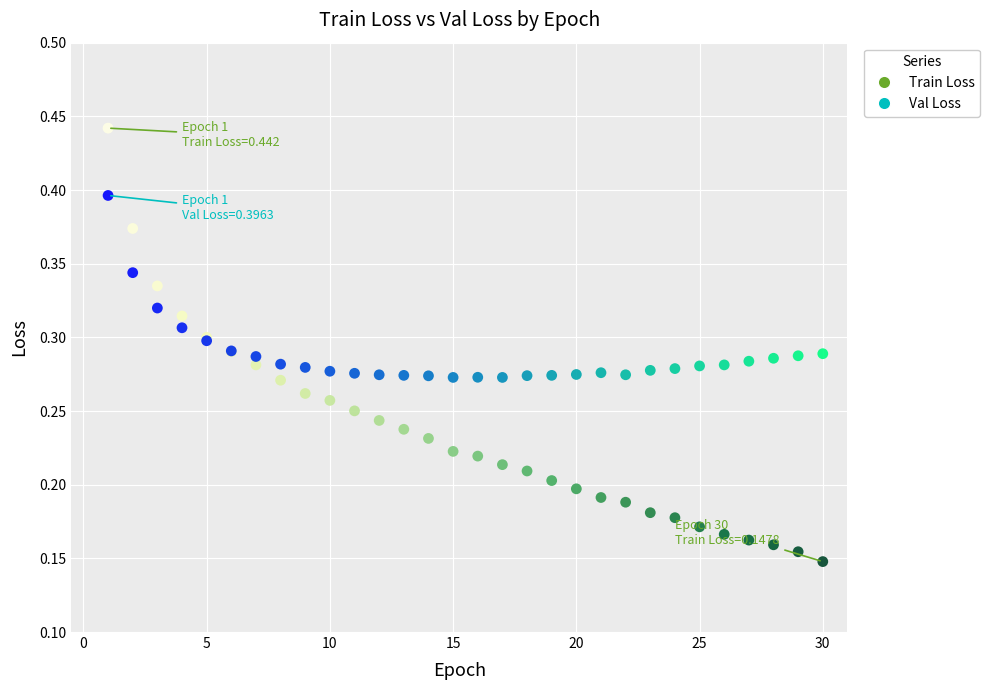

Which series contains the highest Y value?

Train Loss